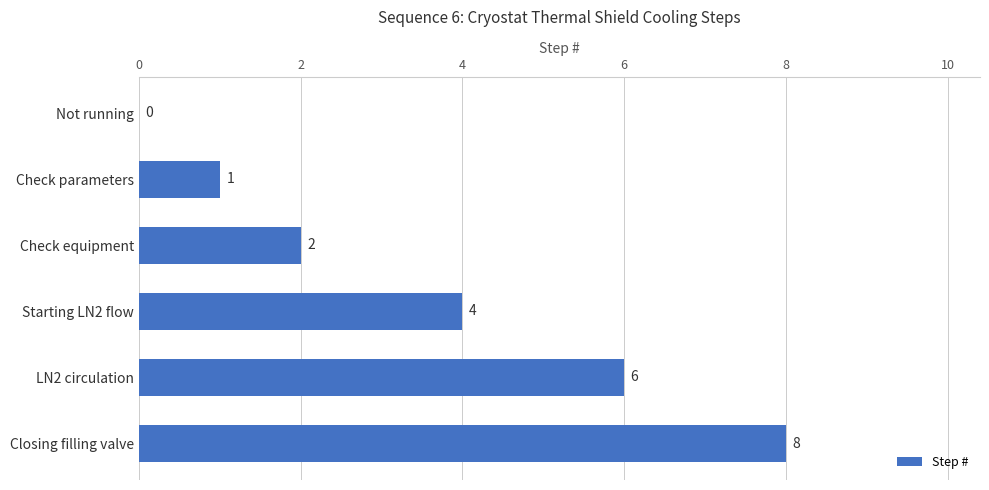

True or false: the data shows 2 at Check equipment.

True